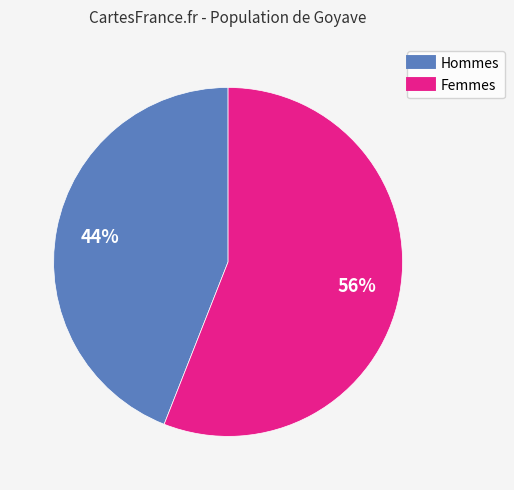

How many slices are in this pie chart?

2